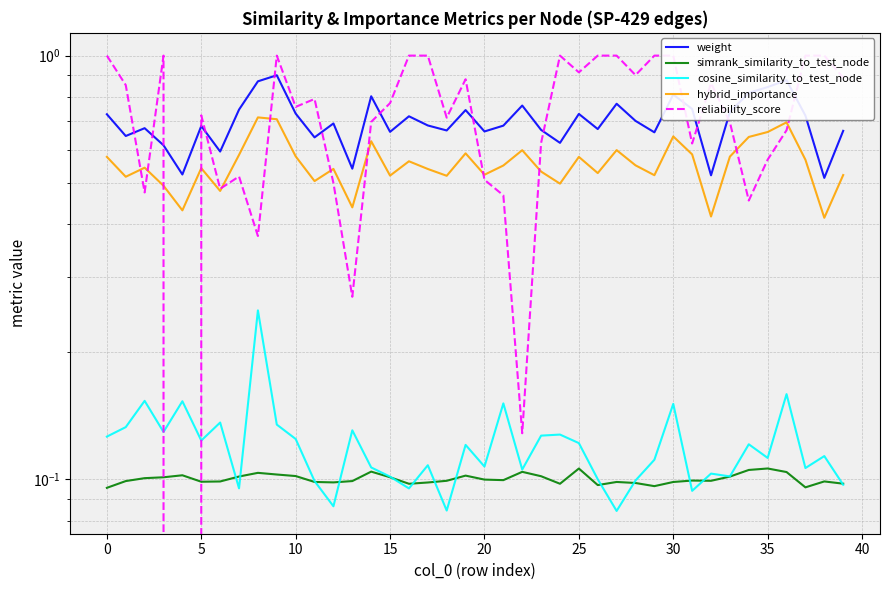

True or false: reliability_score and hybrid_importance cross at least once.

True